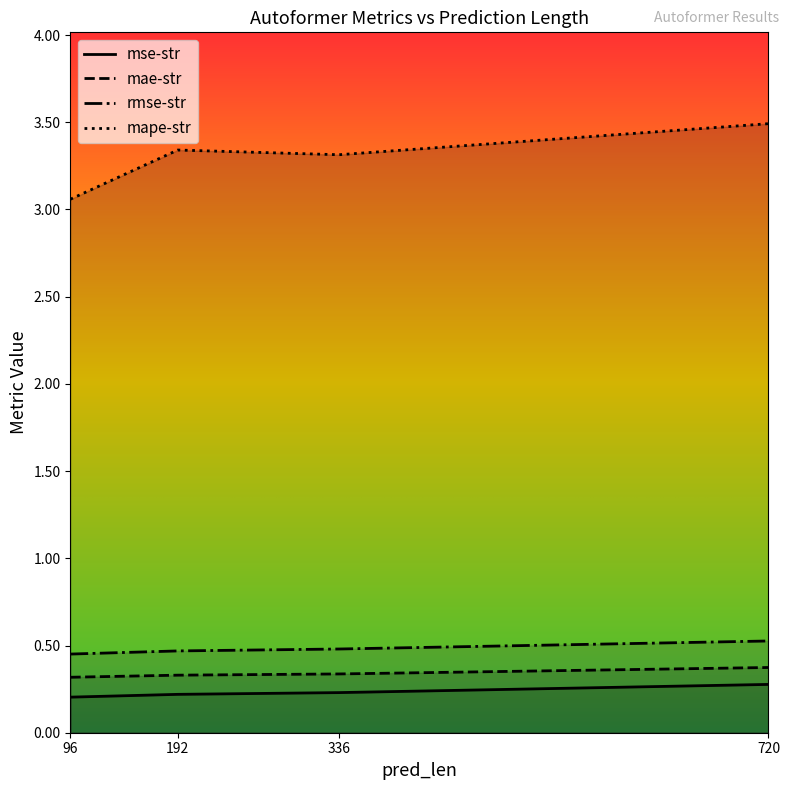

What are all the series names shown in the legend?

mse-str, mae-str, rmse-str, mape-str